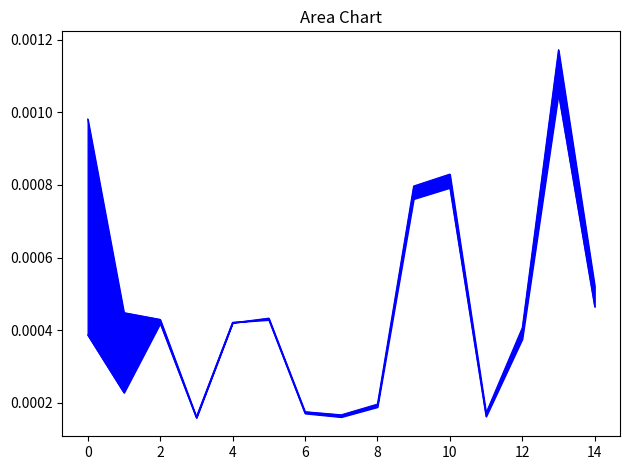

True or false: sell_price_line and buy_price_line cross at least once.

True